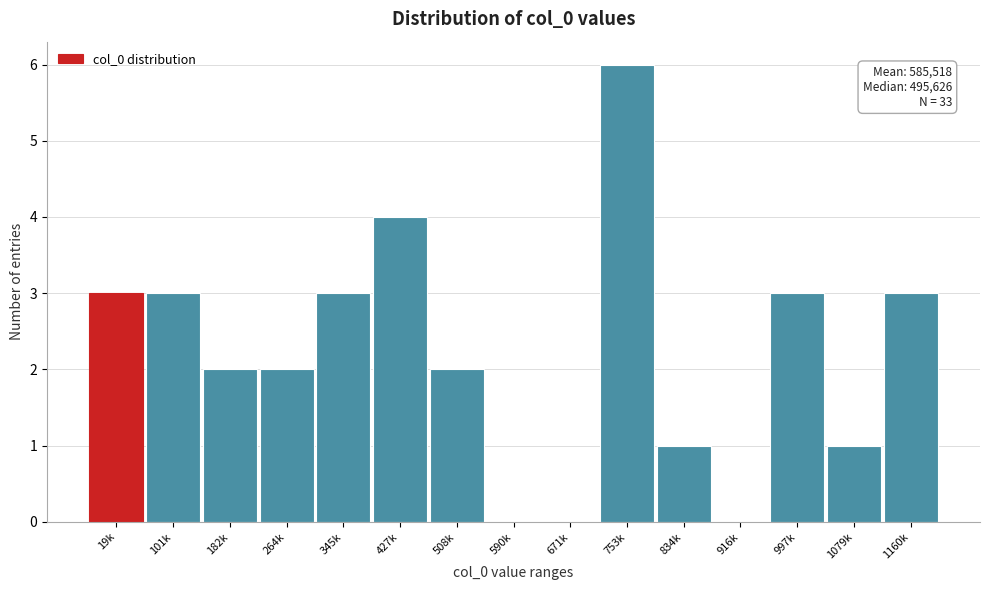

Reading left to right, extract all data points from this chart.

19k=3	101k=3	182k=2	264k=2	345k=3	427k=4	508k=2	590k=0	671k=0	753k=6	834k=1	916k=0	997k=3	1079k=1	1160k=3